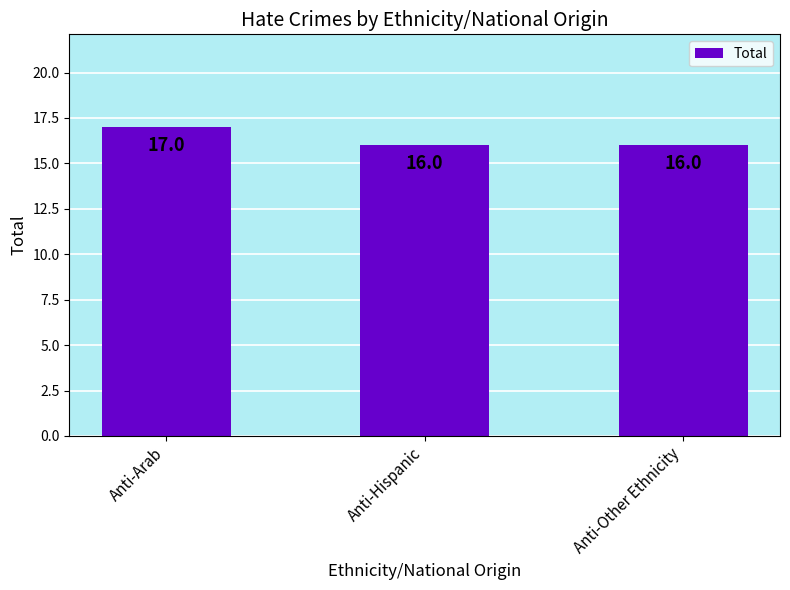

What is the change in value from Anti-Arab to Anti-Hispanic?

-1